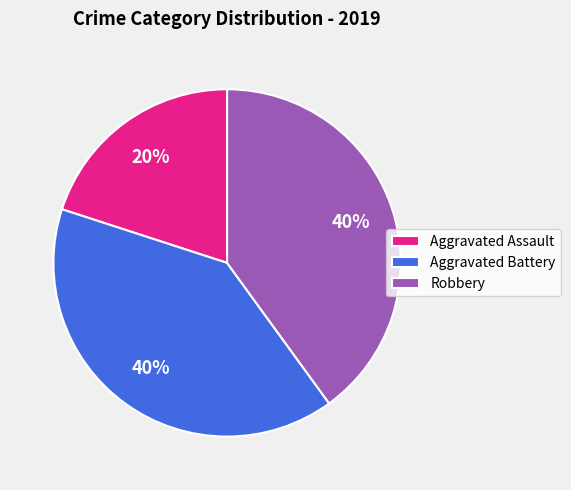

To the nearest percent, what is the difference between the Aggravated Assault and Aggravated Battery slice percentages?

20%